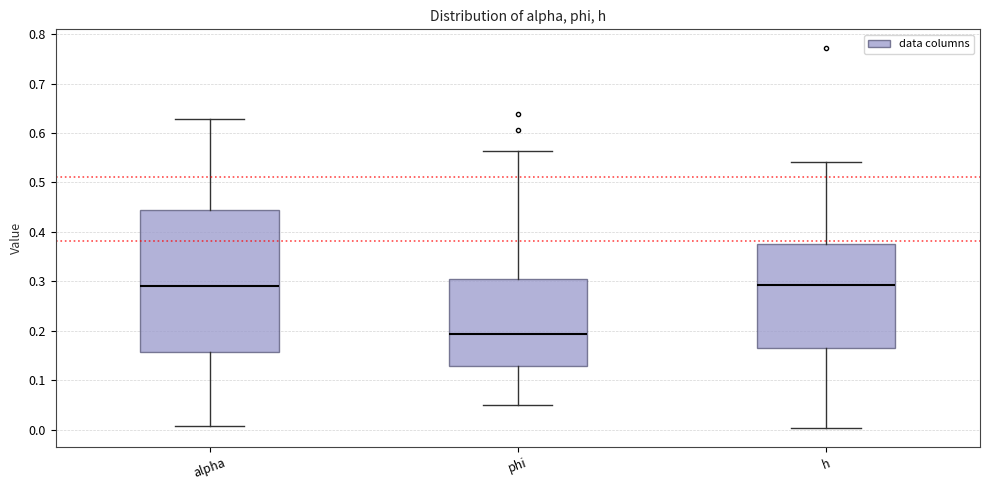

Reading left to right, read every box against the y-axis: the position of its median line, the range the box covers, and the ends of its whiskers. The values are not printed on the chart, so give them approximately, as read against the axis.

alpha: median 0.29, box 0.16 to 0.44, whiskers 0.01 to 0.63
phi: median 0.19, box 0.13 to 0.30, whiskers 0.05 to 0.56
h: median 0.29, box 0.17 to 0.38, whiskers 0.00 to 0.54